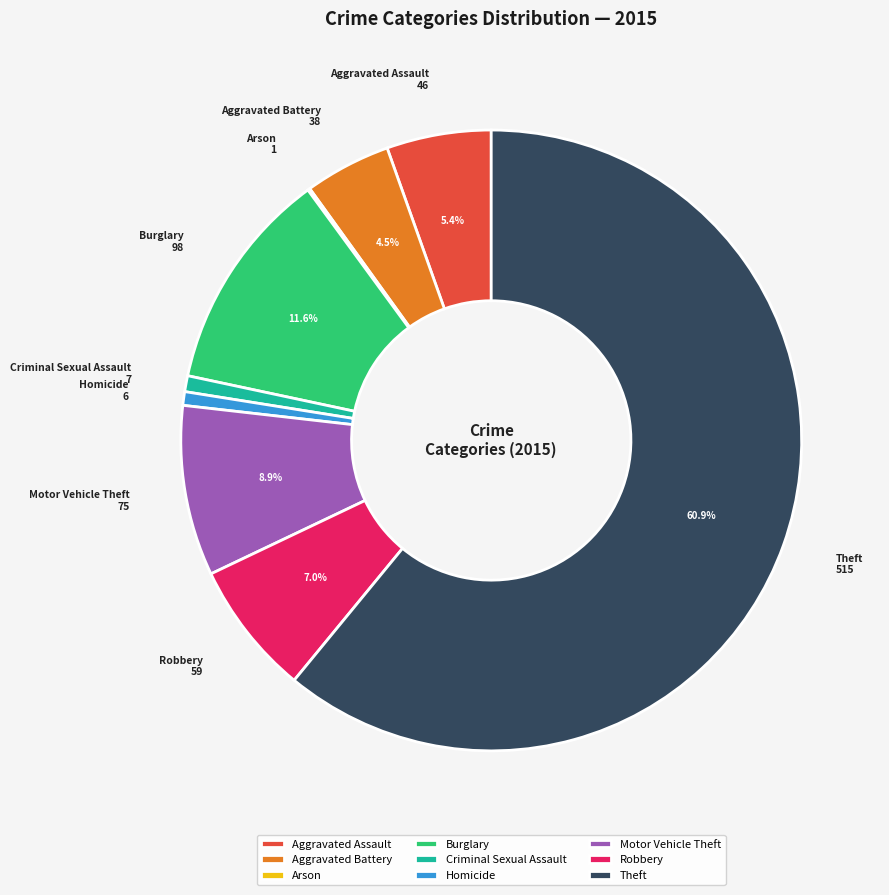

To the nearest percent, what is the combined percentage of Burglary and Homicide?

12%